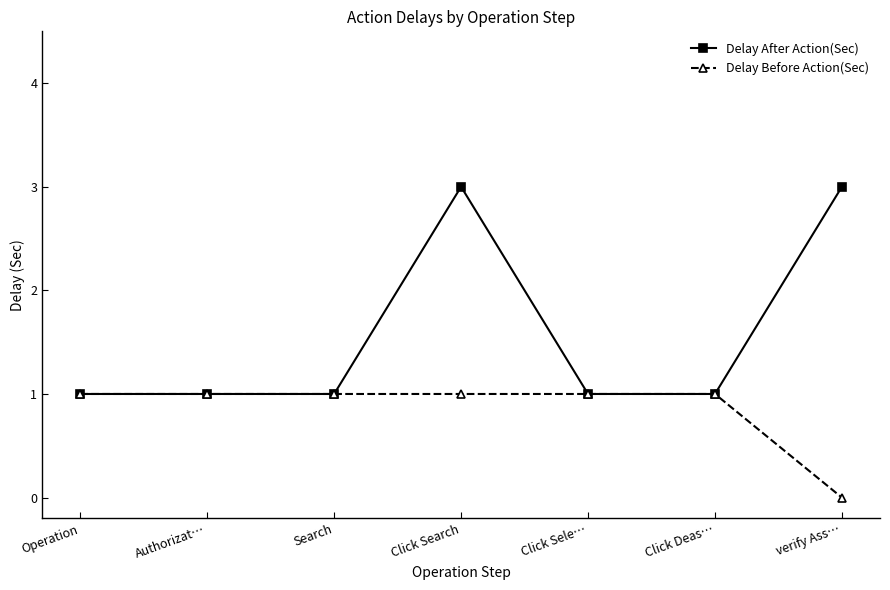

Which series has the largest total across all categories?

Delay After Action(Sec)